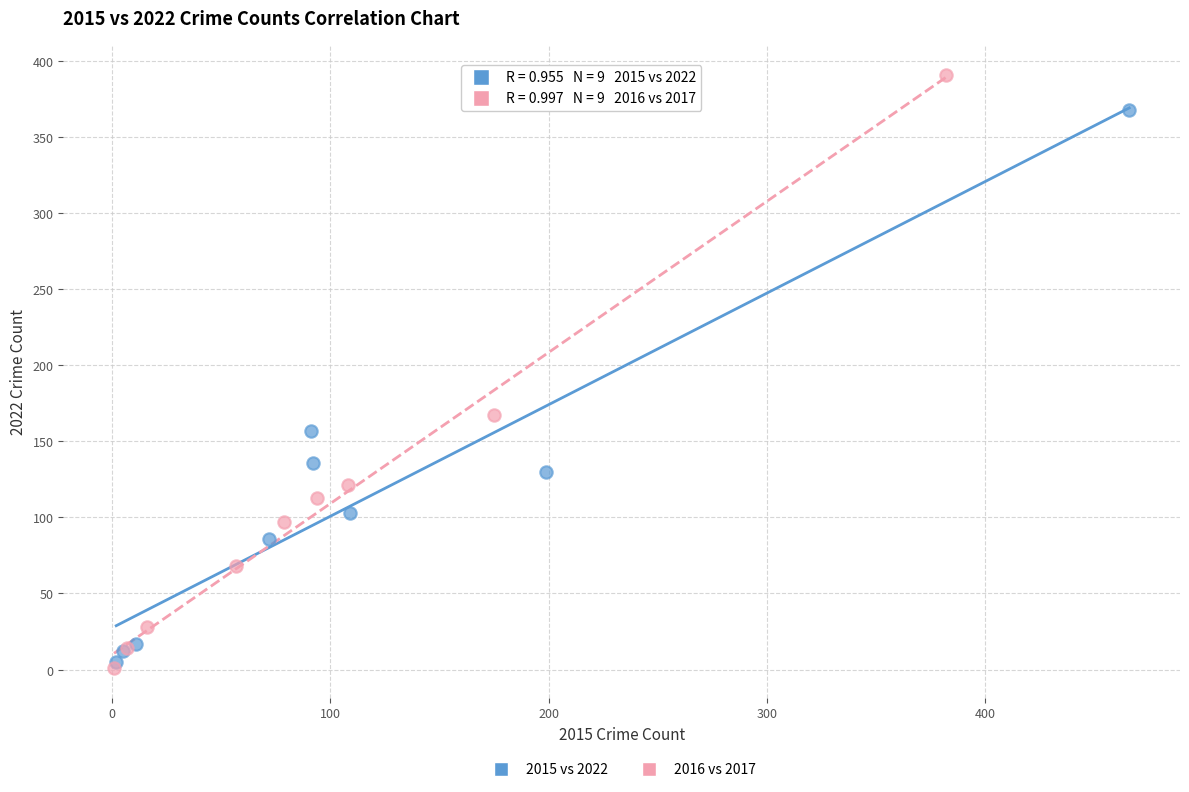

What are all the series names shown in the legend?

2015 vs 2022, 2016 vs 2017